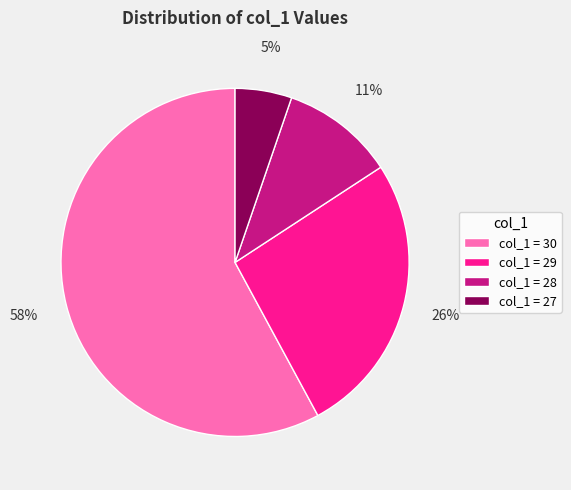

Combined, do col_1 = 30 and col_1 = 29 account for over 50%?

Yes